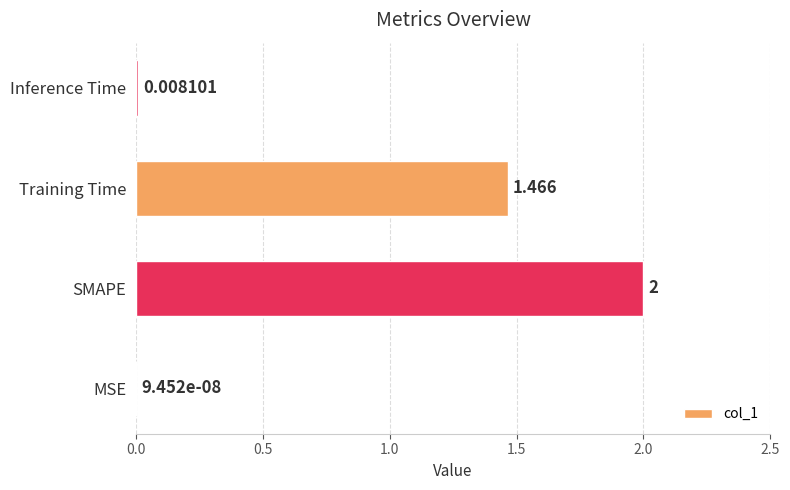

Which label corresponds to the largest value in the chart?

SMAPE